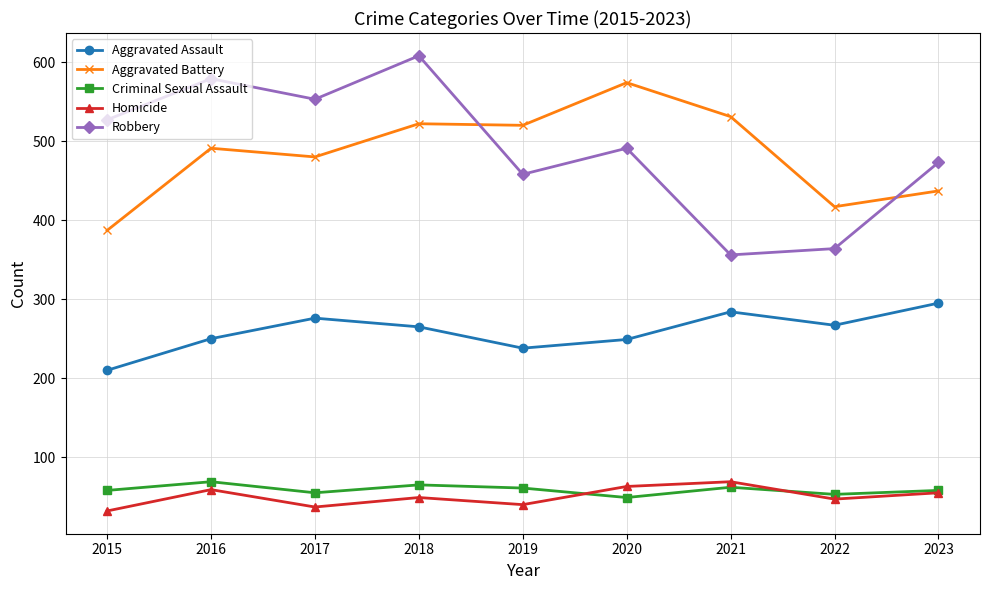

What is the minimum value for Aggravated Battery?

387